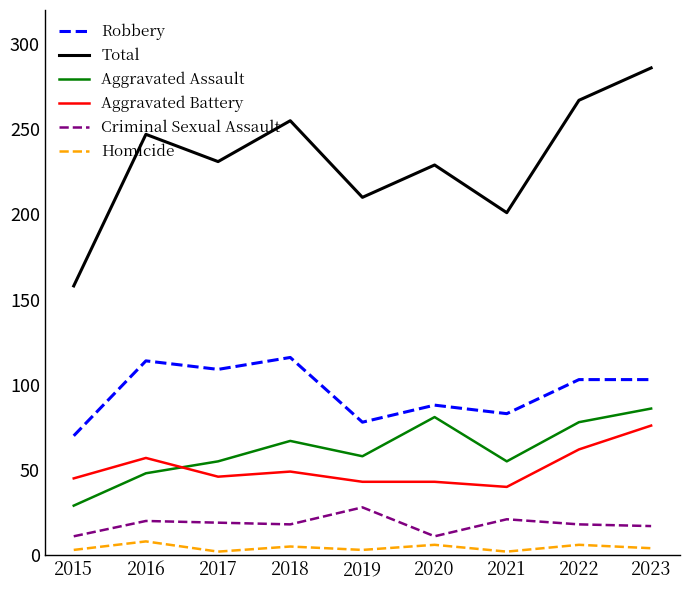

True or false: Aggravated Assault has a value of 19 at 2017.

False